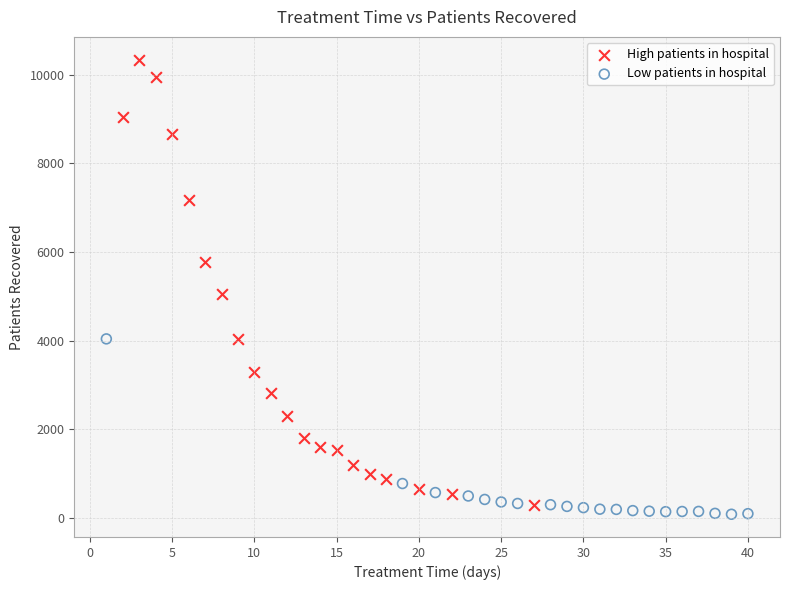

Which series has the largest Y range (max minus min)?

High patients in hospital